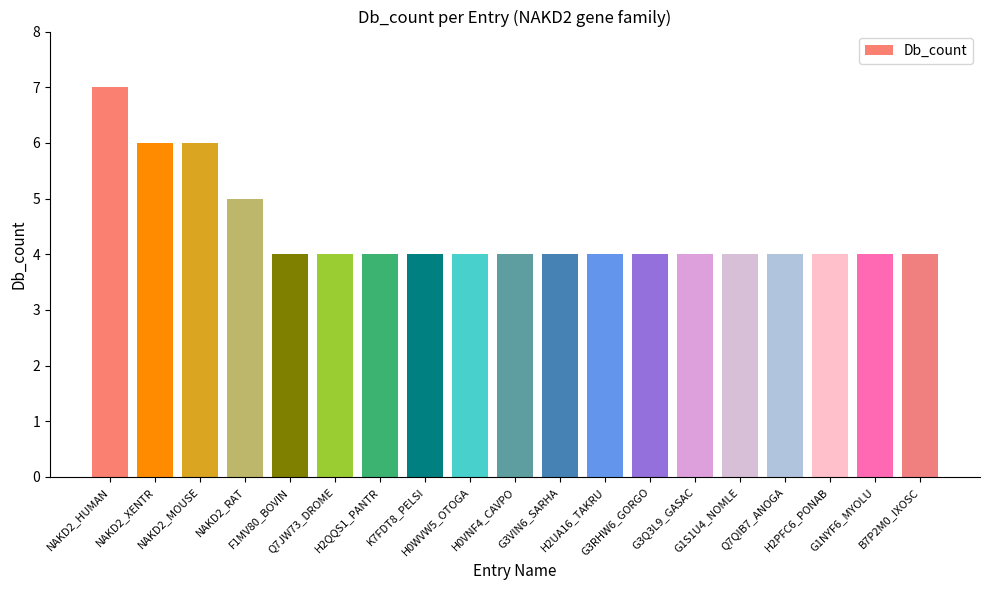

Count the number of categories in the chart.

19